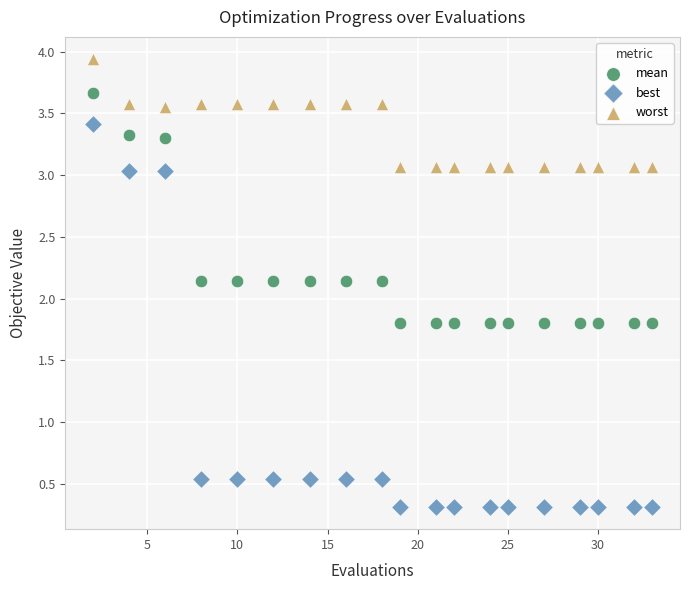

Which series contains the lowest Y value?

best